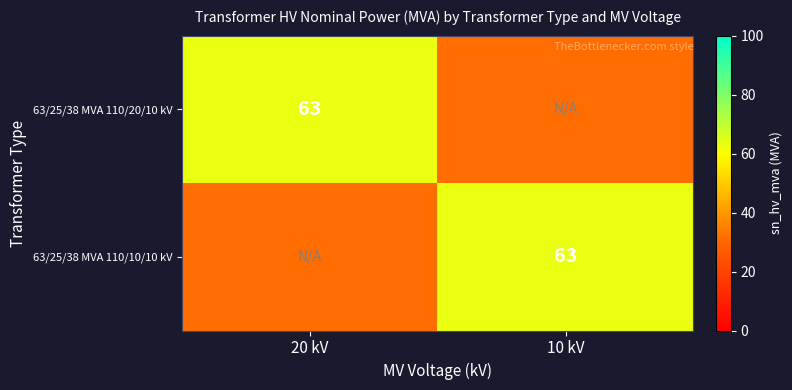

Is it true that 63/25/38 MVA 110/20/10 kV equals 63.0 at 20 kV?

True